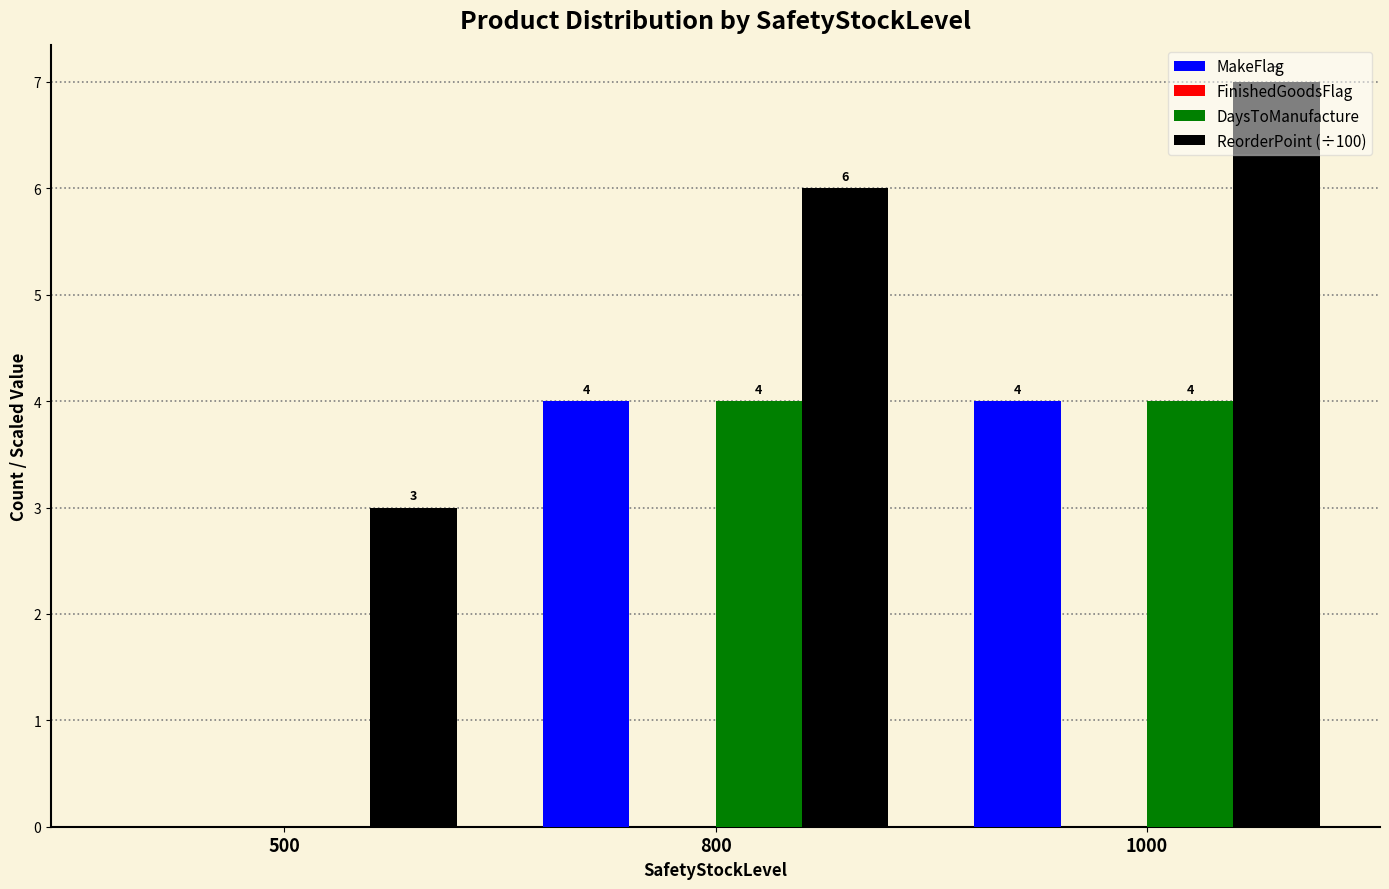

Read the MakeFlag value at 1000.

4